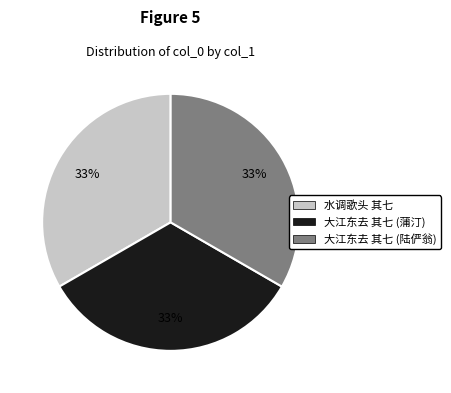

Is there any slice that represents more than half of the pie?

No